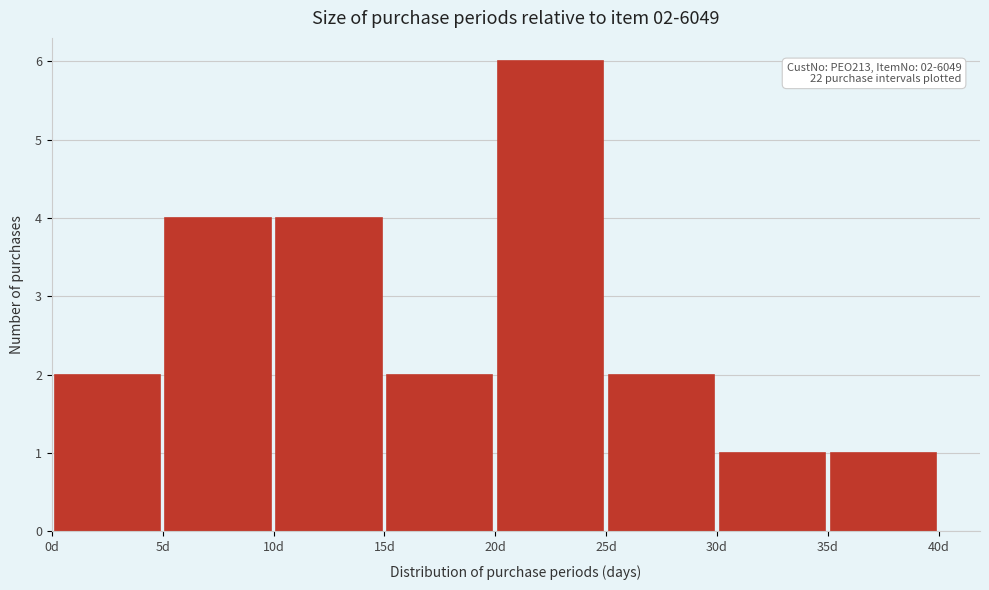

Over which range of the x-axis is the bar tallest?

20 to 25